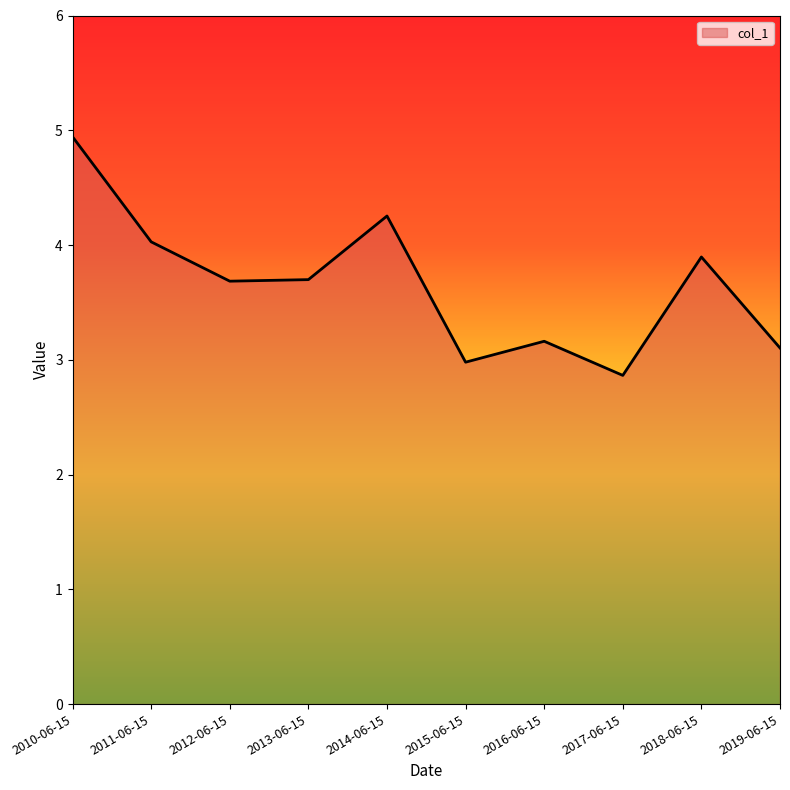

How many series are shown in this chart?

1